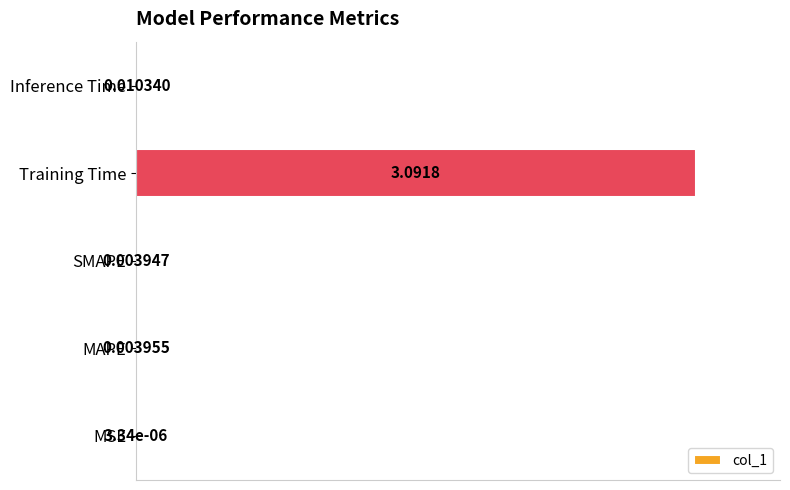

What is the maximum value shown in the chart?

1.0